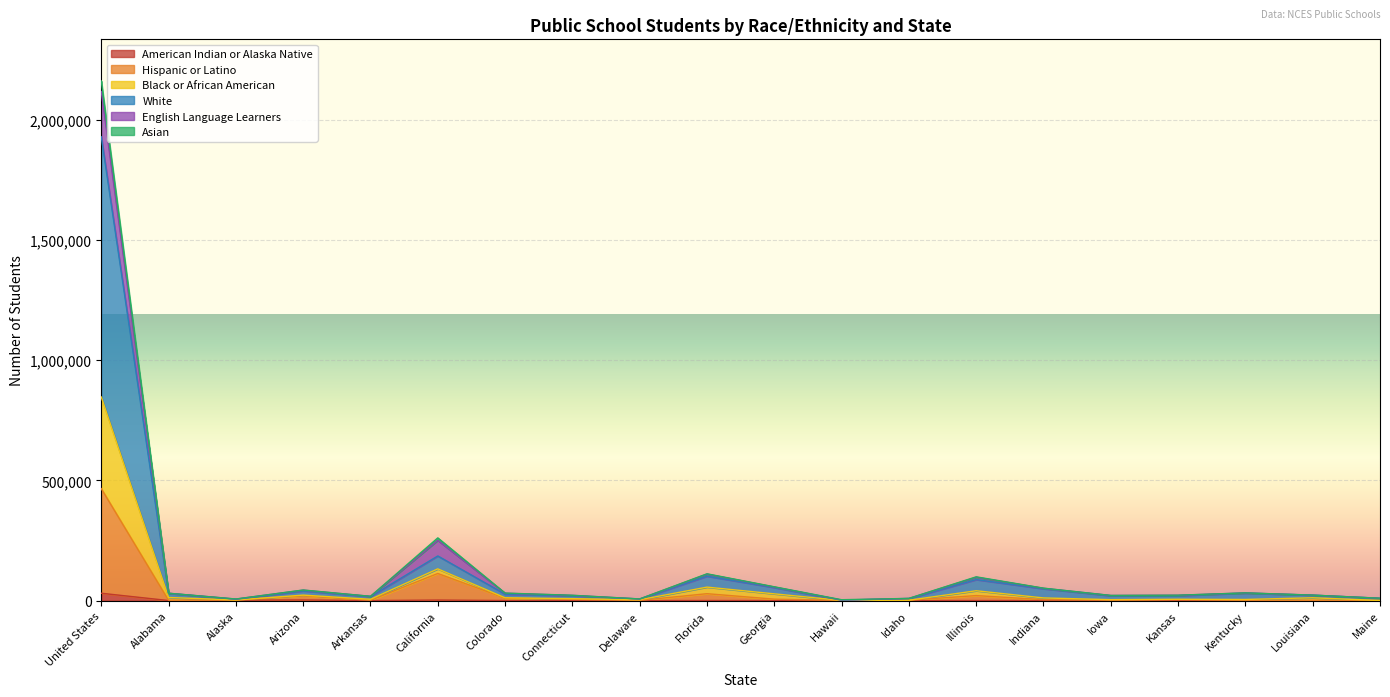

Between Arkansas and Kentucky, which series saw the biggest shift?

Black or African American